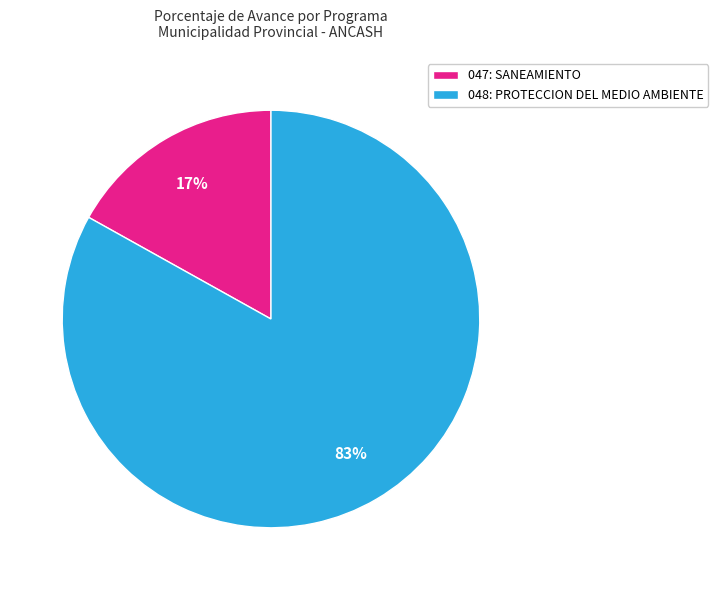

Which category has the biggest portion of the pie?

048: PROTECCION DEL MEDIO AMBIENTE